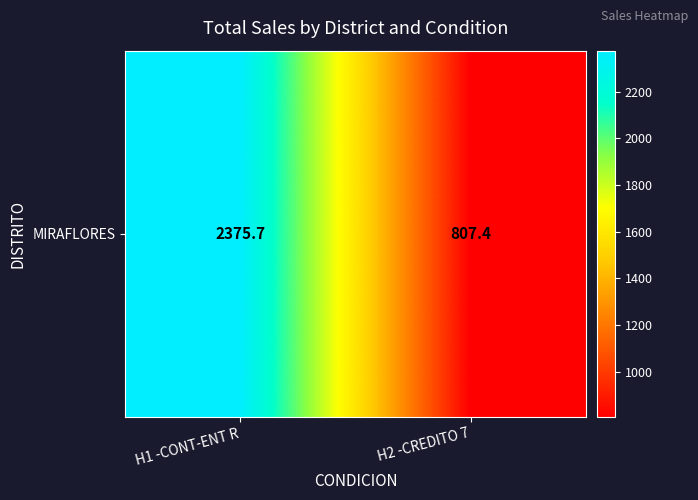

Is it true that the value at H1 -CONT-ENT R is 609.4?

False